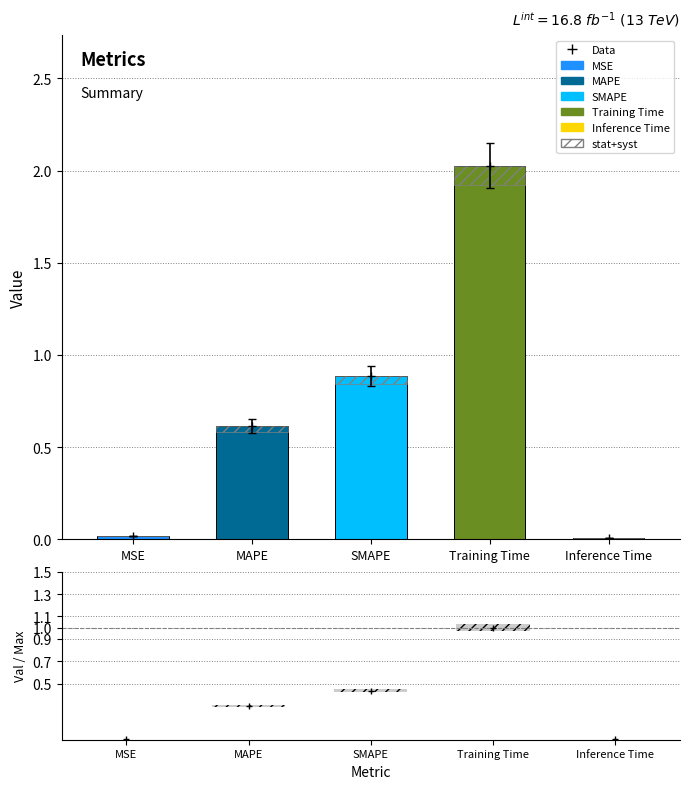

Rank the categories by value from highest to lowest.

Training Time, SMAPE, MAPE, MSE, Inference Time